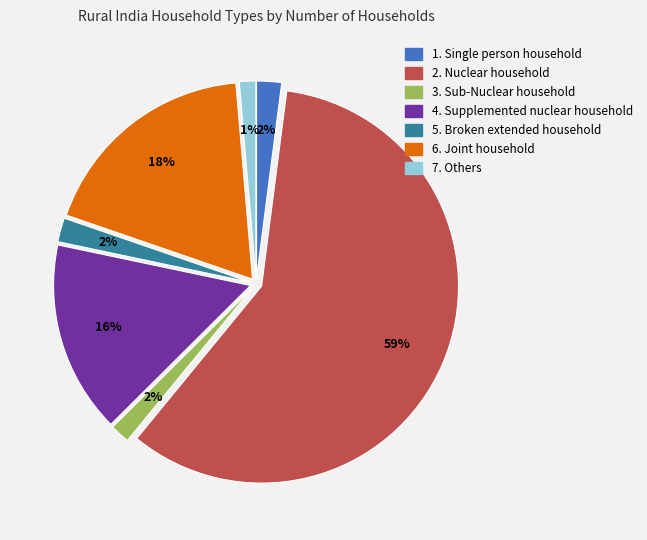

Approximately how many times larger is the value at 2. Nuclear household compared to 4. Supplemented nuclear household?

3.7